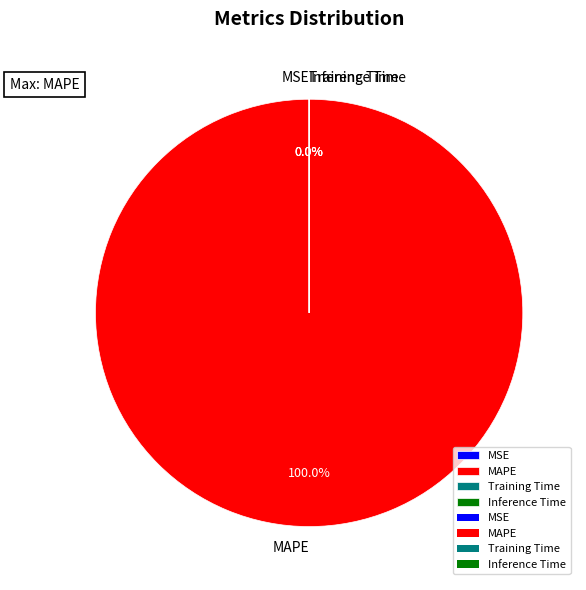

Does MAPE account for over 50% of the chart?

Yes